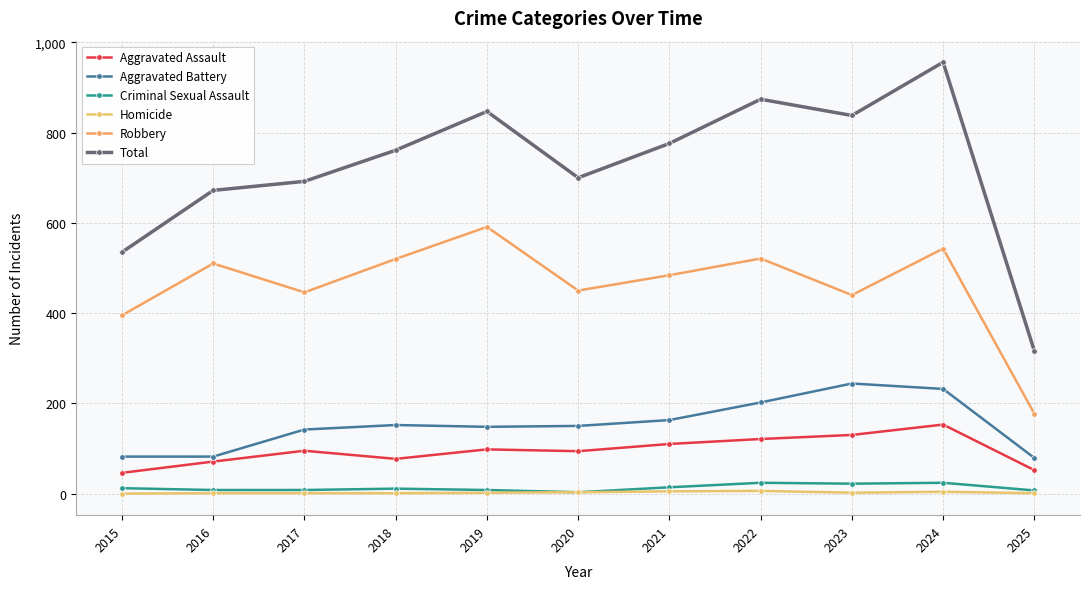

What is the difference between the maximum and minimum values in the Aggravated Assault series?

107